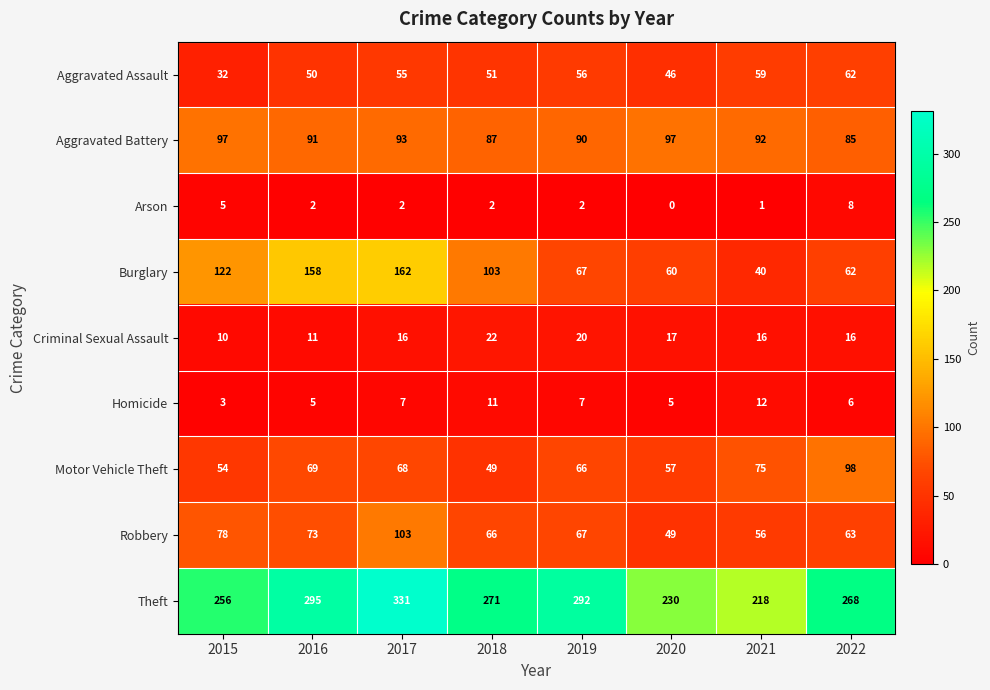

What is the total value across all series at 2017?

837